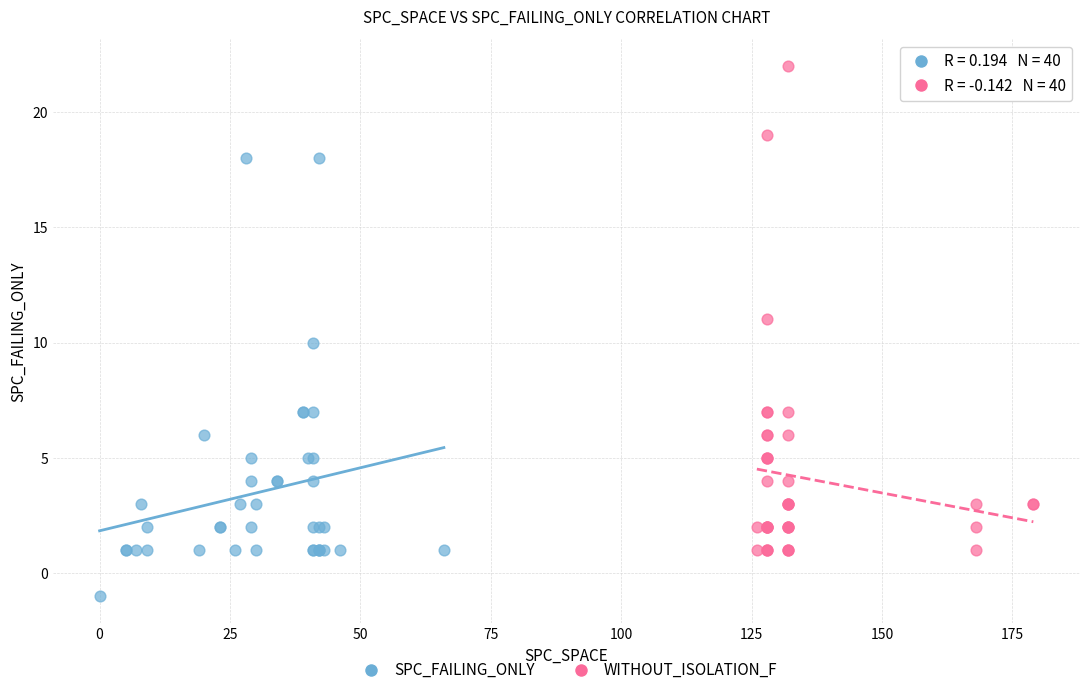

Which series contains the lowest Y value?

SPC_FAILING_ONLY